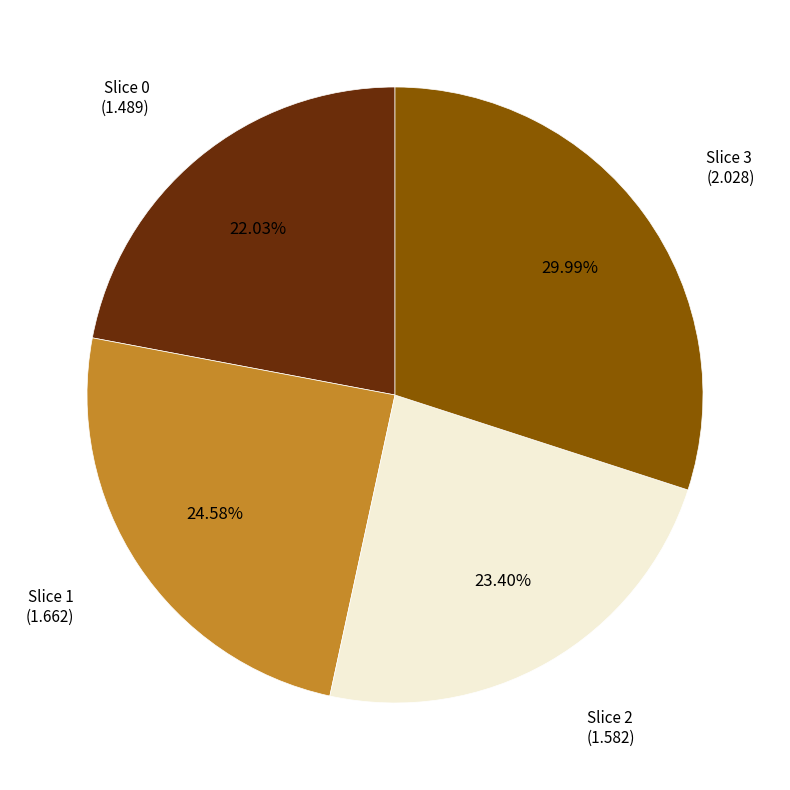

How many segments does this pie chart have?

4